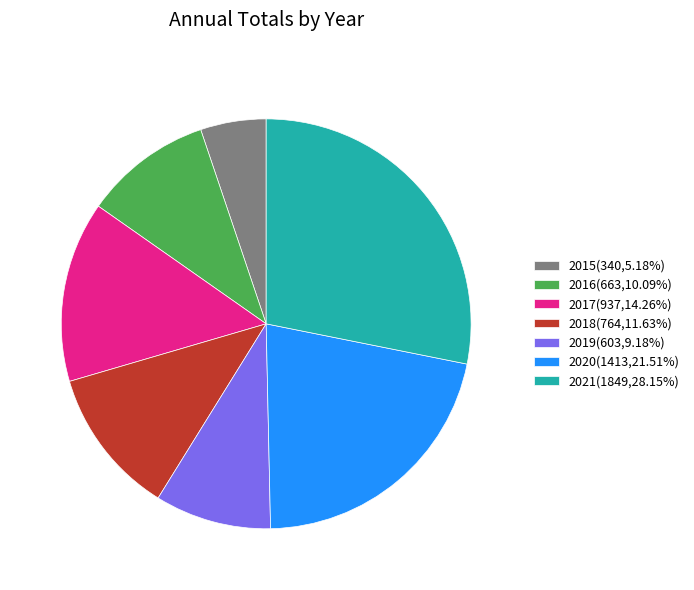

Is the sum of 2021(1849,28.15%) and 2016(663,10.09%) greater than half?

No